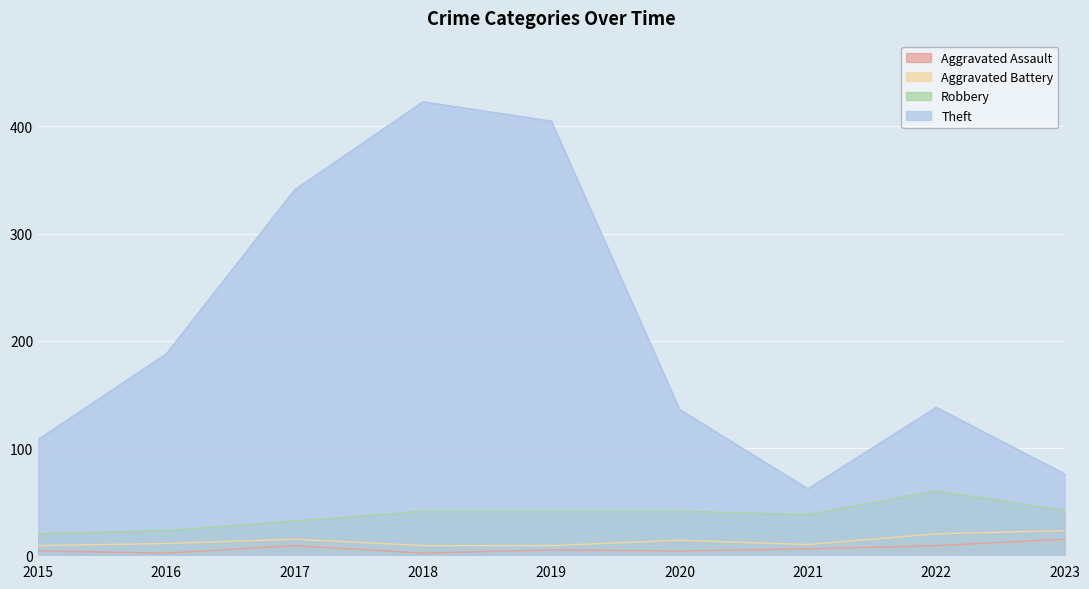

What are all the series names shown in the legend?

Aggravated Assault, Aggravated Battery, Robbery, Theft